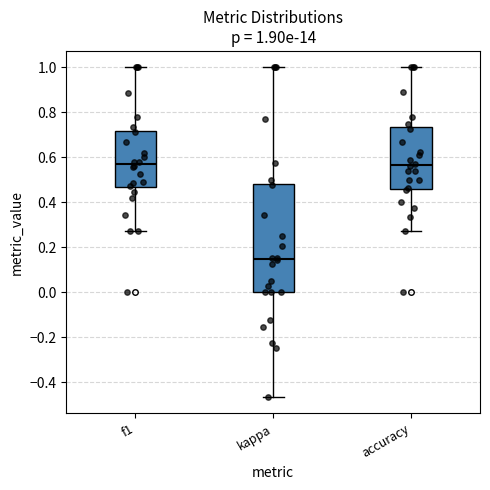

Comparing the boxes themselves (not the whiskers), which one is the tallest?

kappa